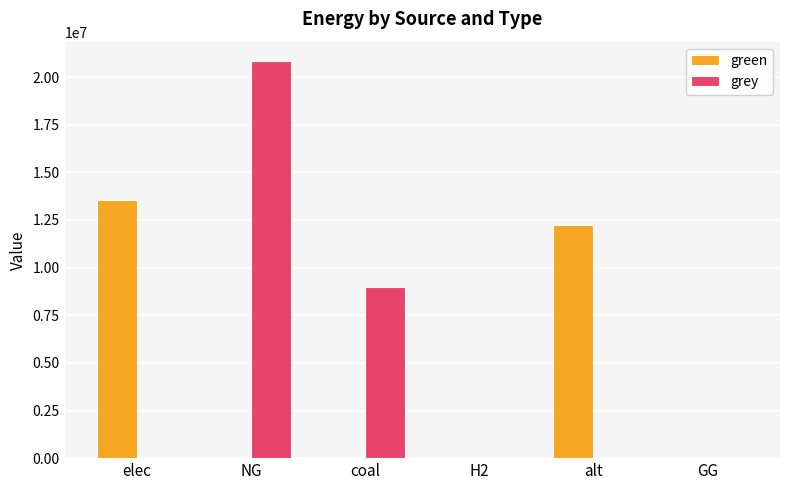

What is the greatest value displayed?

20815655.1